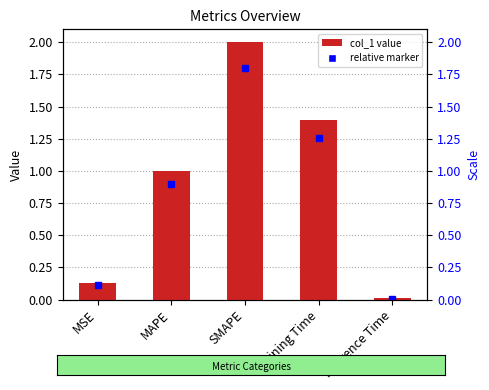

The chart shows a value of 0.2 at MSE. True or false?

False